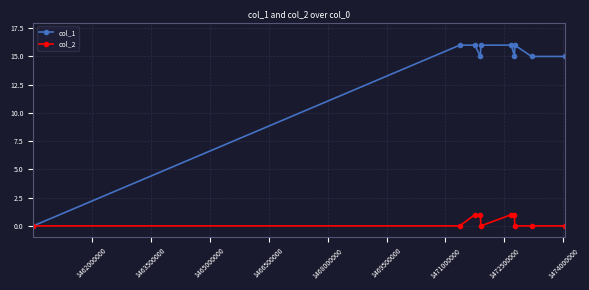

How many series are shown in this chart?

2